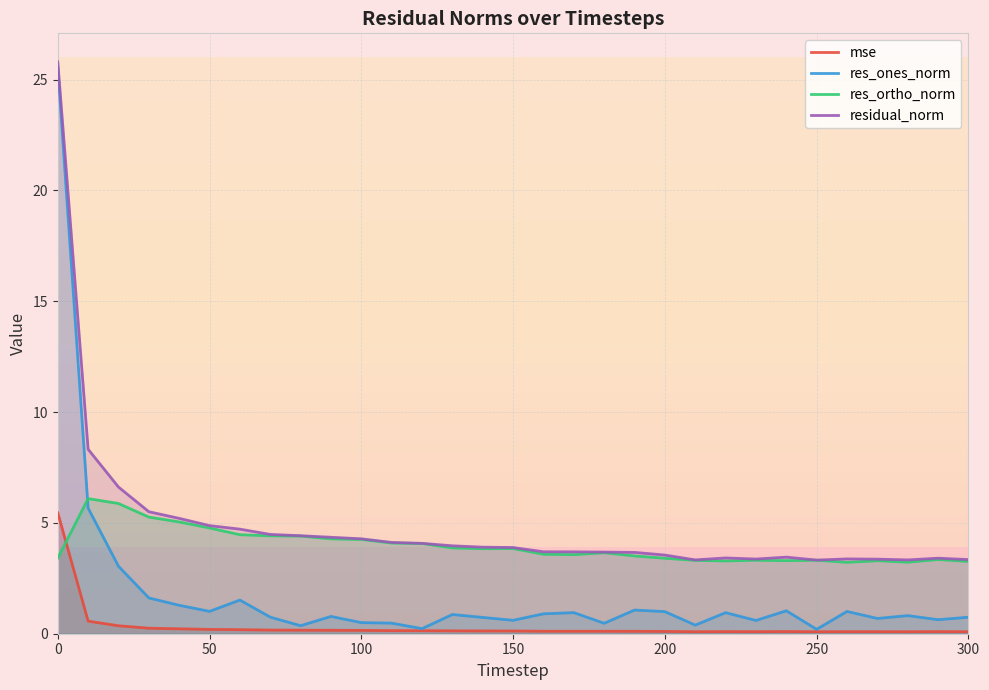

Is it true that residual_norm equals 2.1 at 150?

False